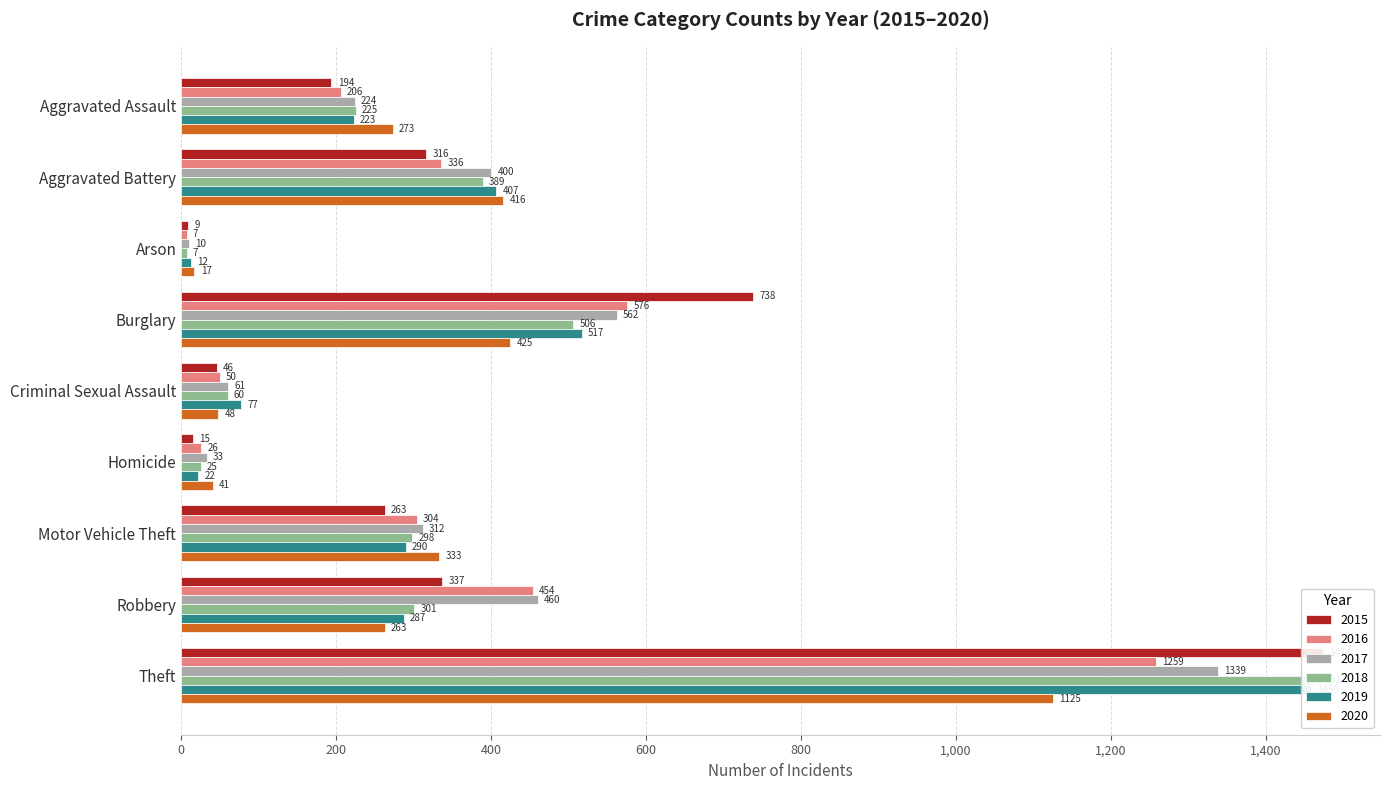

The 2020 series shows 425 at Burglary. True or false?

True